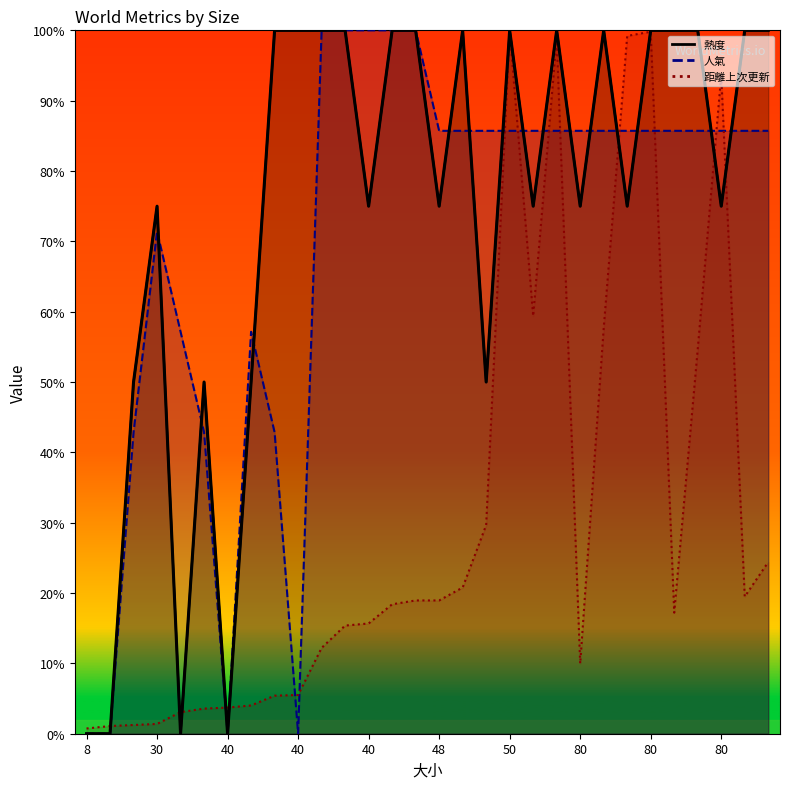

Read the 人氣 value at 18.

42.9